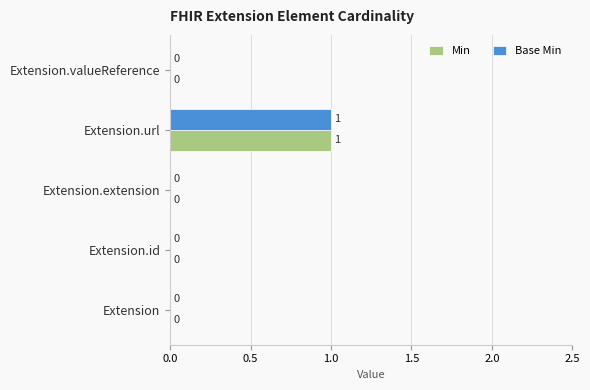

Is it true that Base Min equals 1 at Extension.url?

True